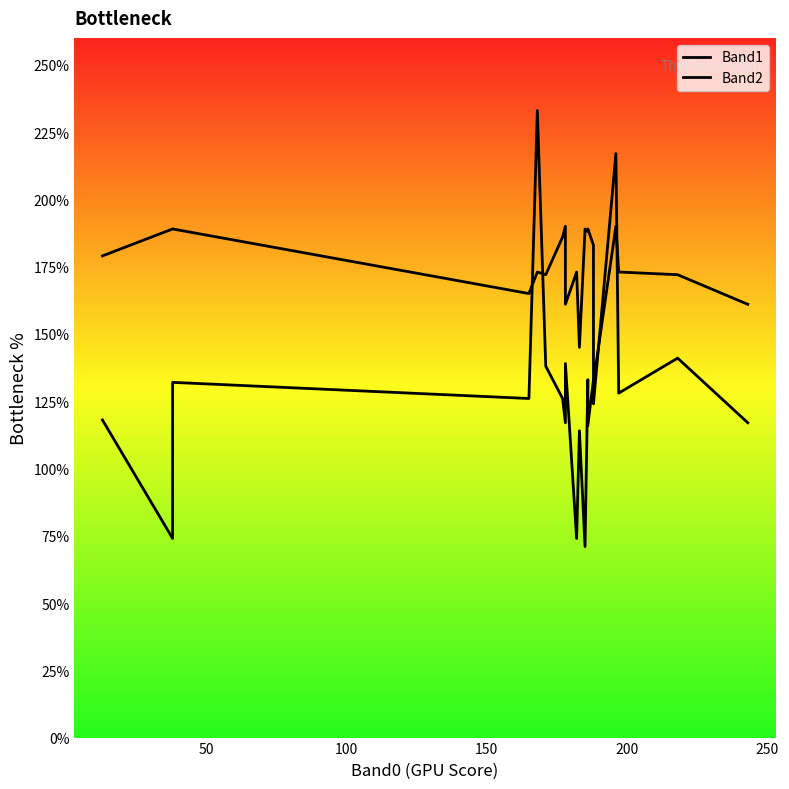

Rank the series by their maximum value, from highest to lowest.

Band1, Band2